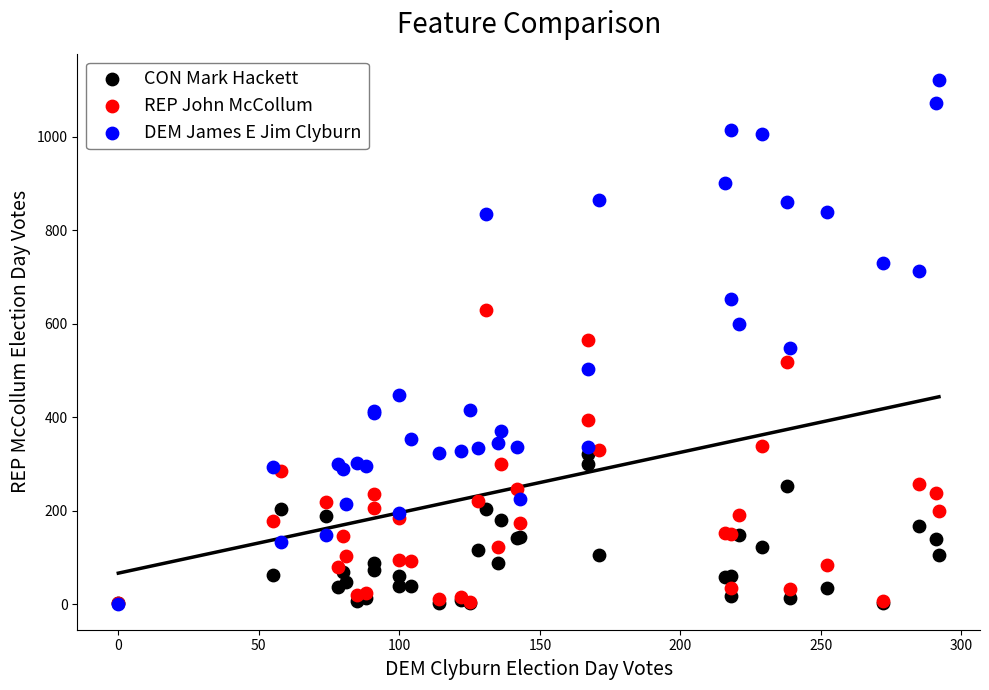

What are all the series names shown in the legend?

CON Mark Hackett, REP John McCollum, DEM James E Jim Clyburn